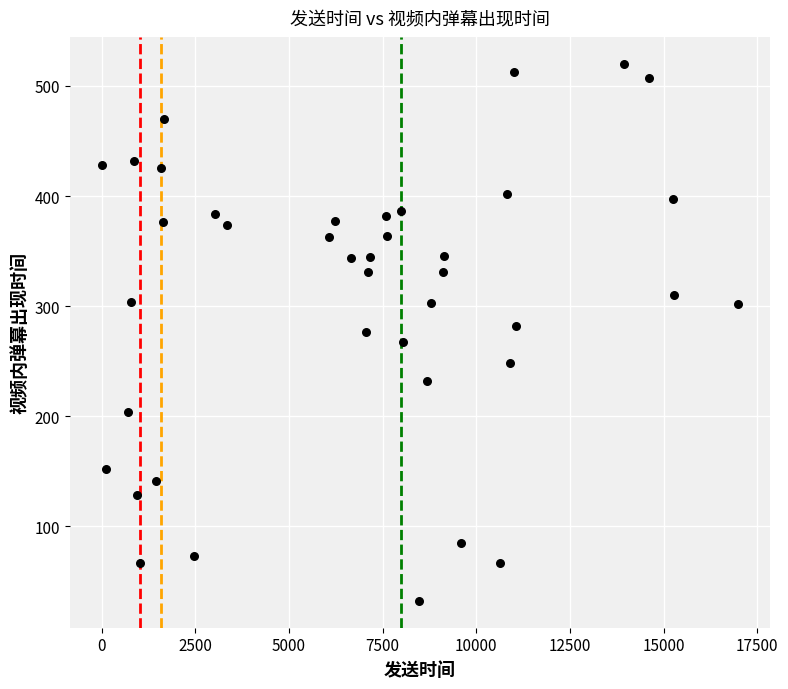

What is the range of Y values (max minus min)?

488.2